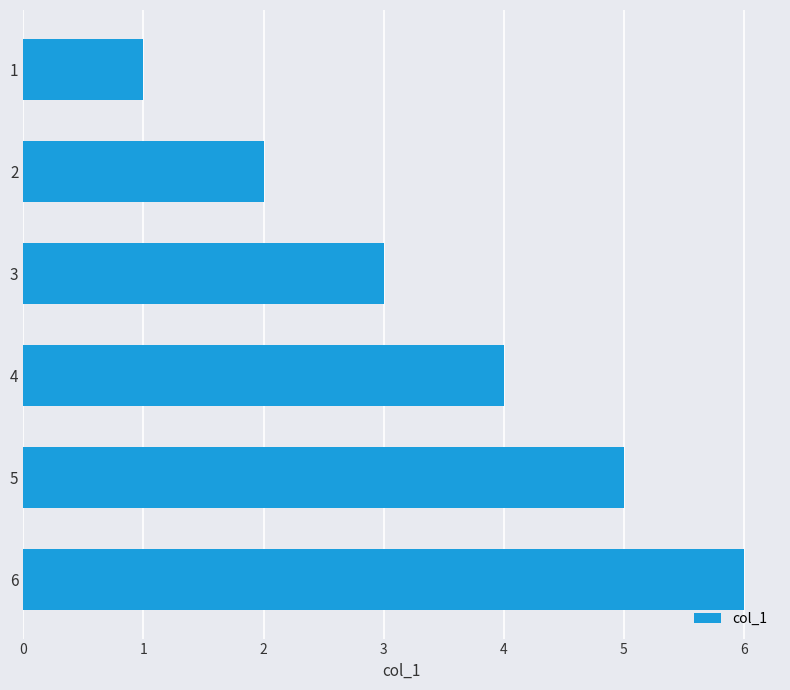

Rank the categories by value from highest to lowest.

6, 5, 4, 3, 2, 1